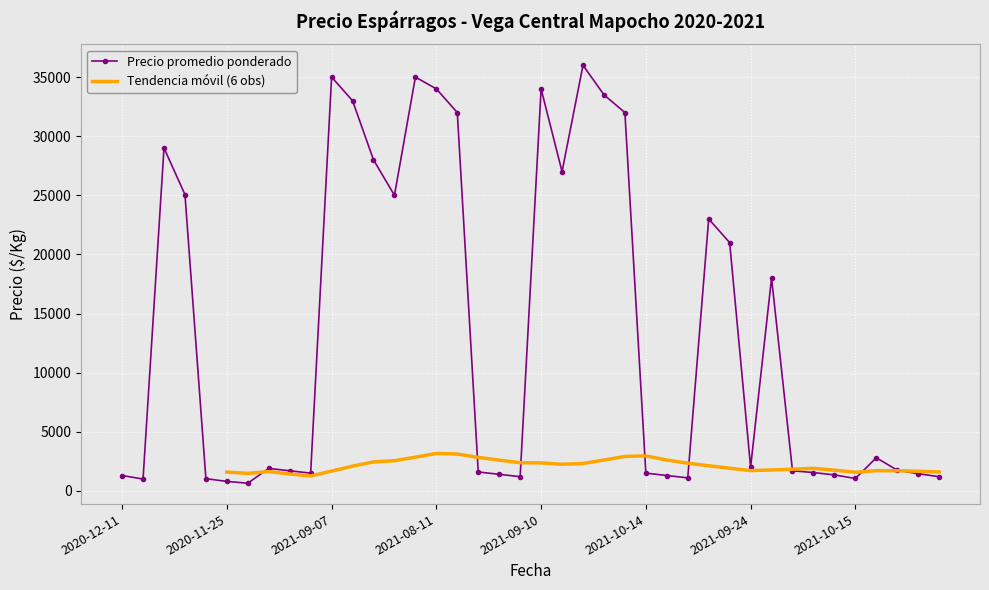

How many data points are above 1900?

19